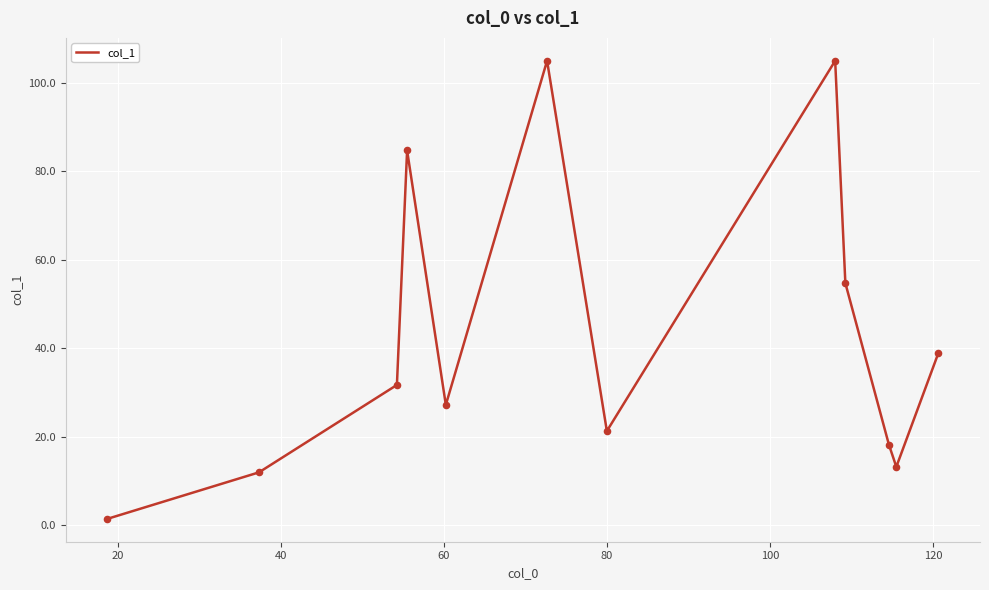

What is the difference between the maximum and minimum values?

103.5